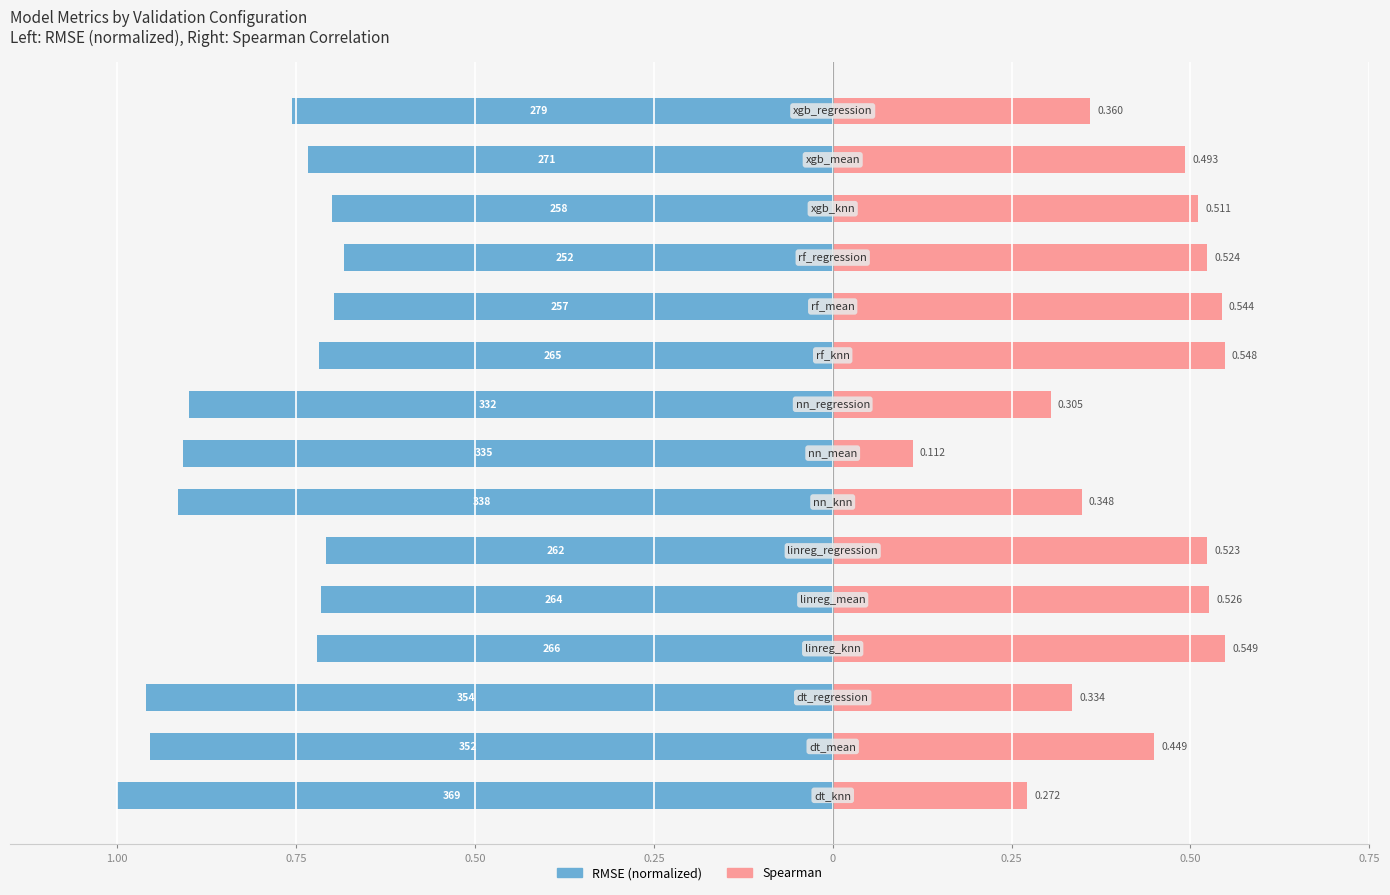

What is the difference between the maximum and minimum values in the Spearman series?

0.4